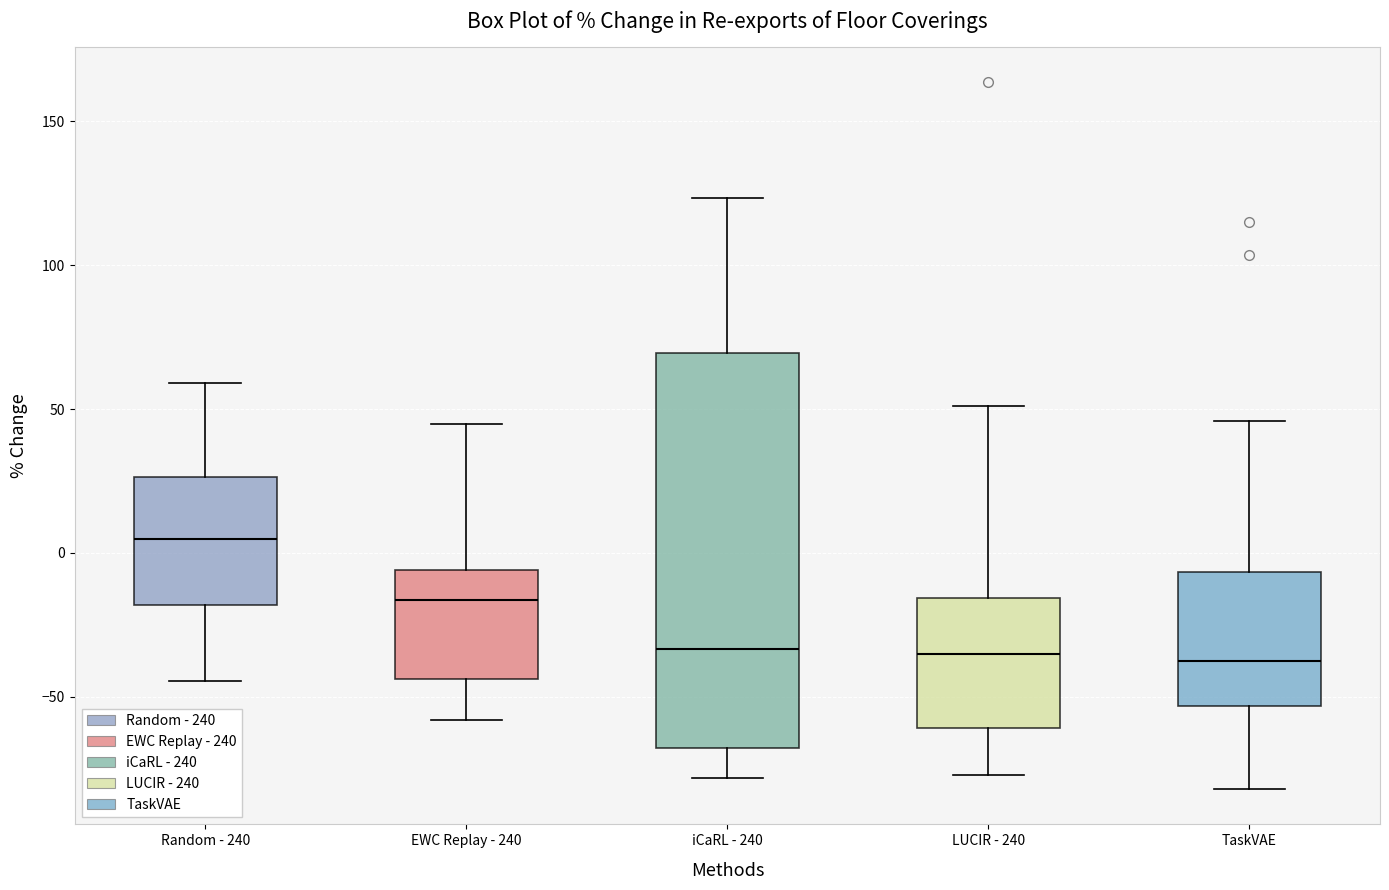

Which box has the highest median line?

Random - 240